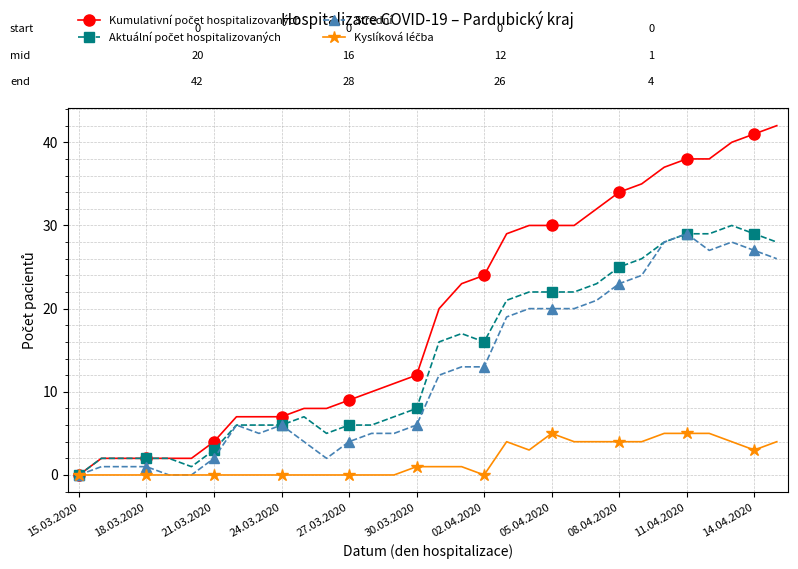

What is the maximum value shown in the chart?

42